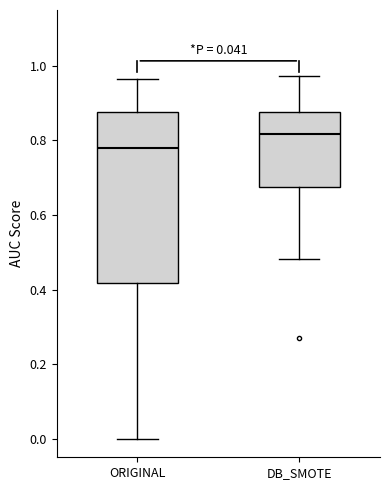

Comparing the boxes themselves (not the whiskers), which one is the tallest?

ORIGINAL